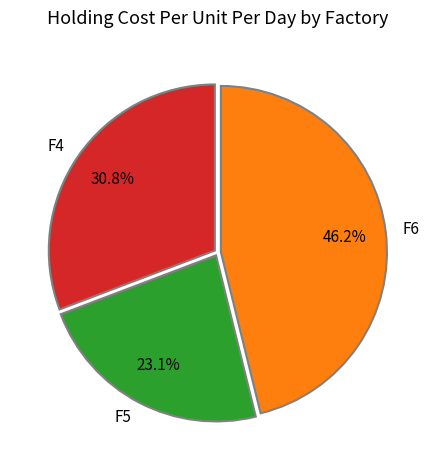

Is there any slice that represents more than half of the pie?

No